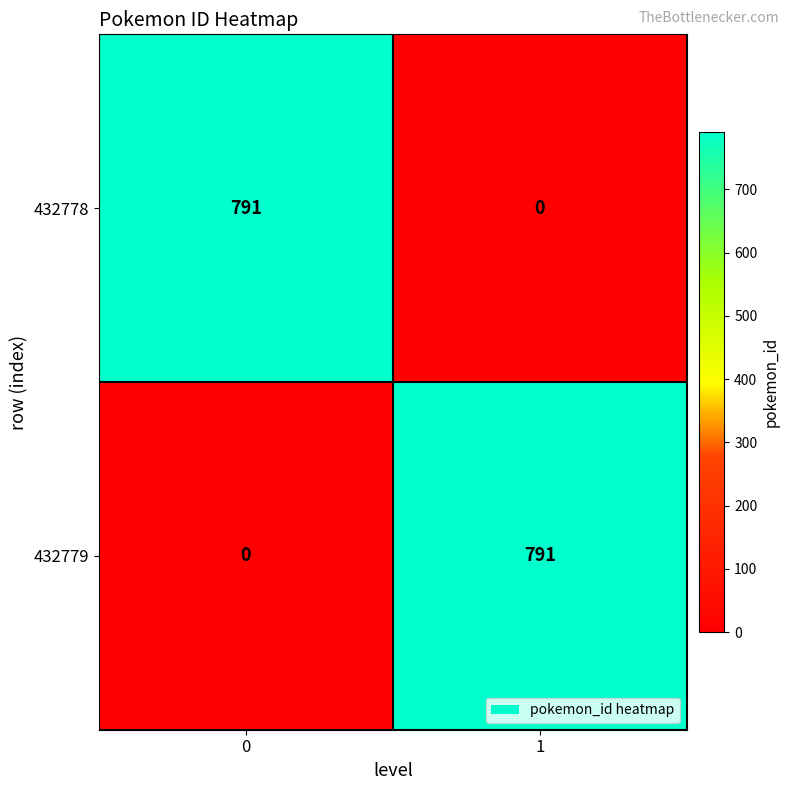

What is the difference between the highest and lowest values at 0?

791